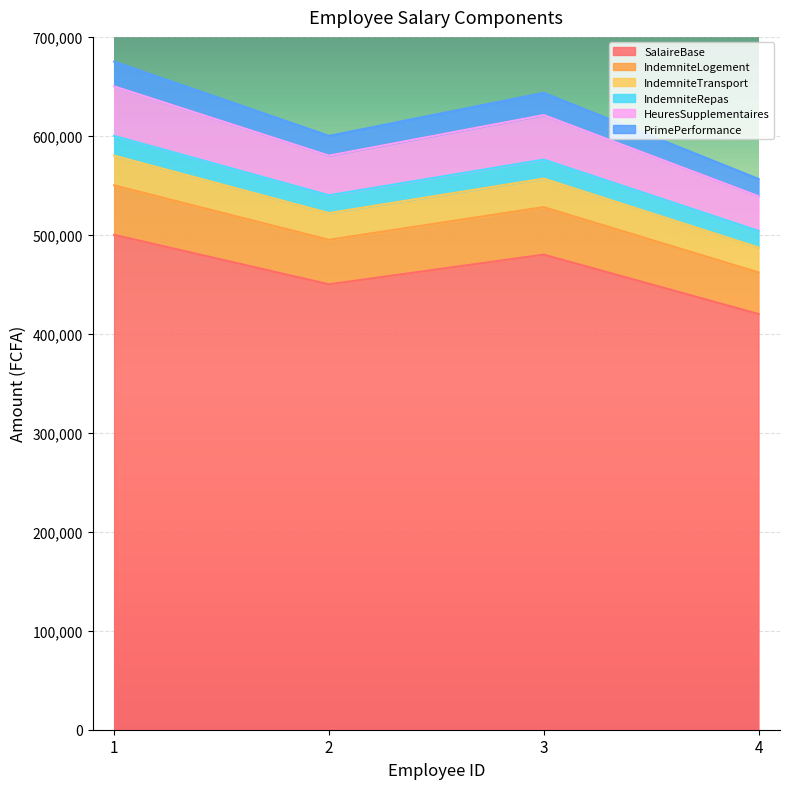

What is the lowest value of the SalaireBase series?

420000